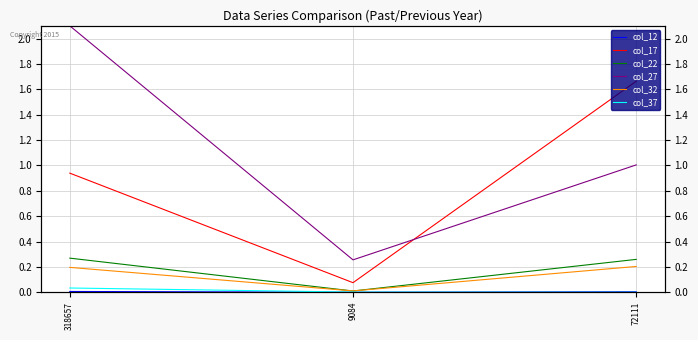

What is the label of the 2nd point from the left?

9084